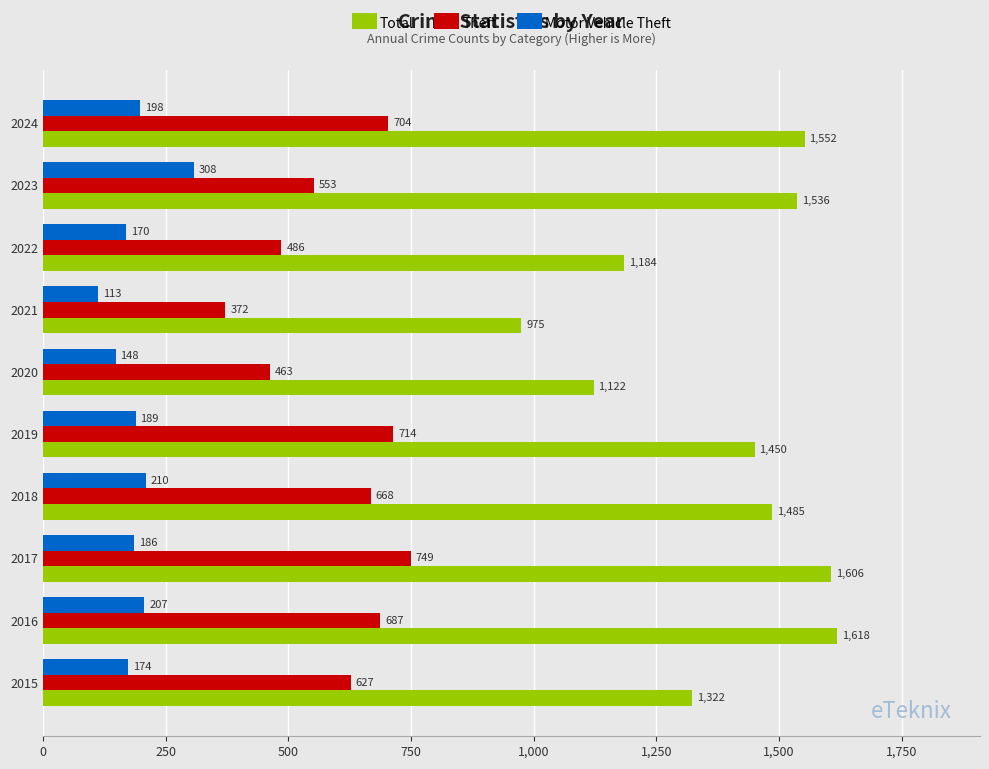

Which series has the largest total across all categories?

Total